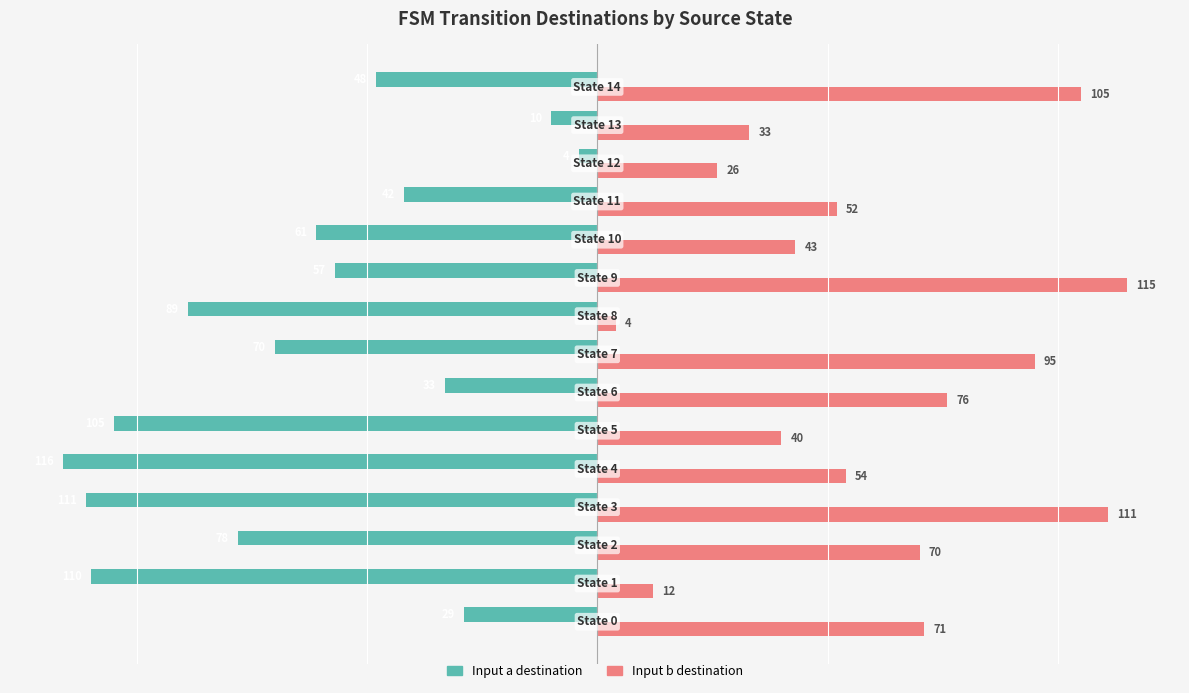

Which series has the widest spread of values?

Input a destination